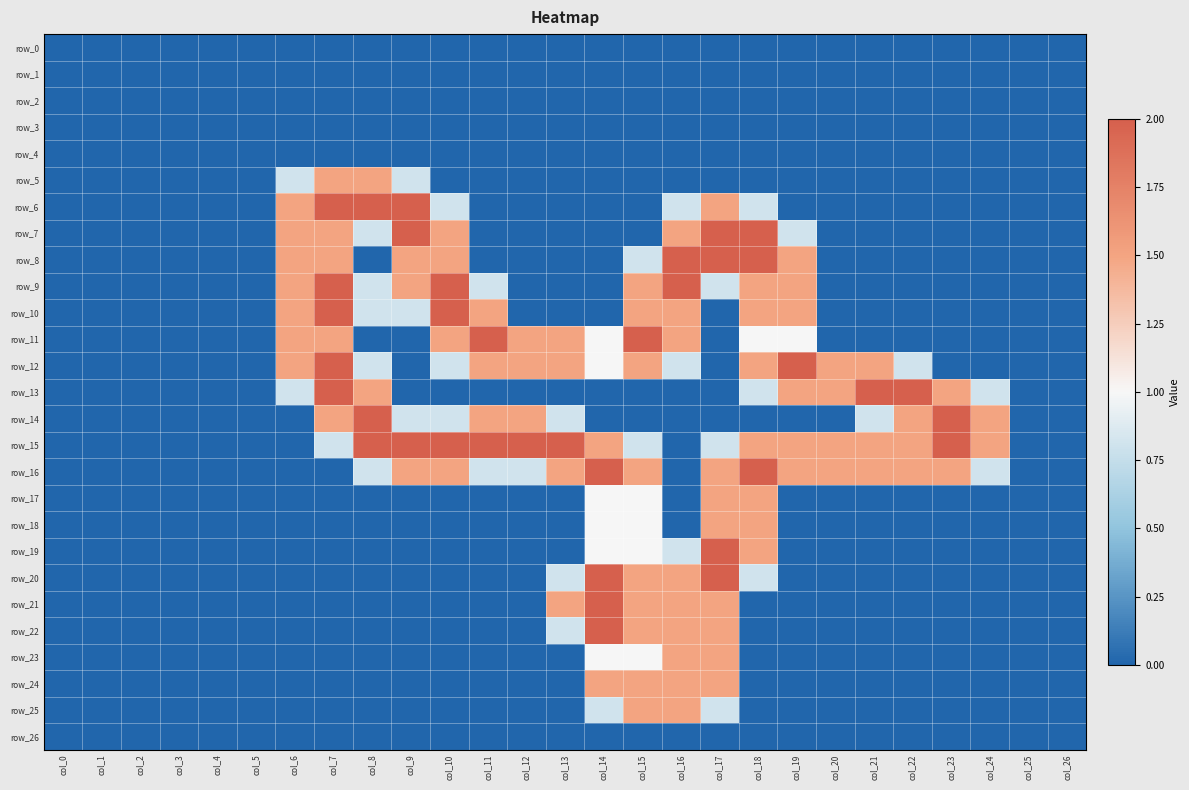

Reading left to right, list all the values displayed in this chart.

row_0: col_0=0.0	col_1=0.0	col_2=0.0	col_3=0.0	col_4=0.0	col_5=0.0	col_6=0.0	col_7=0.0	col_8=0.0	col_9=0.0	col_10=0.0	col_11=0.0	col_12=0.0	col_13=0.0	col_14=0.0	col_15=0.0	col_16=0.0	col_17=0.0	col_18=0.0	col_19=0.0	col_20=0.0	col_21=0.0	col_22=0.0	col_23=0.0	col_24=0.0	col_25=0.0	col_26=0.0
row_1: col_0=0.0	col_1=0.0	col_2=0.0	col_3=0.0	col_4=0.0	col_5=0.0	col_6=0.0	col_7=0.0	col_8=0.0	col_9=0.0	col_10=0.0	col_11=0.0	col_12=0.0	col_13=0.0	col_14=0.0	col_15=0.0	col_16=0.0	col_17=0.0	col_18=0.0	col_19=0.0	col_20=0.0	col_21=0.0	col_22=0.0	col_23=0.0	col_24=0.0	col_25=0.0	col_26=0.0
row_2: col_0=0.0	col_1=0.0	col_2=0.0	col_3=0.0	col_4=0.0	col_5=0.0	col_6=0.0	col_7=0.0	col_8=0.0	col_9=0.0	col_10=0.0	col_11=0.0	col_12=0.0	col_13=0.0	col_14=0.0	col_15=0.0	col_16=0.0	col_17=0.0	col_18=0.0	col_19=0.0	col_20=0.0	col_21=0.0	col_22=0.0	col_23=0.0	col_24=0.0	col_25=0.0	col_26=0.0
row_3: col_0=0.0	col_1=0.0	col_2=0.0	col_3=0.0	col_4=0.0	col_5=0.0	col_6=0.0	col_7=0.0	col_8=0.0	col_9=0.0	col_10=0.0	col_11=0.0	col_12=0.0	col_13=0.0	col_14=0.0	col_15=0.0	col_16=0.0	col_17=0.0	col_18=0.0	col_19=0.0	col_20=0.0	col_21=0.0	col_22=0.0	col_23=0.0	col_24=0.0	col_25=0.0	col_26=0.0
row_4: col_0=0.0	col_1=0.0	col_2=0.0	col_3=0.0	col_4=0.0	col_5=0.0	col_6=0.0	col_7=0.0	col_8=0.0	col_9=0.0	col_10=0.0	col_11=0.0	col_12=0.0	col_13=0.0	col_14=0.0	col_15=0.0	col_16=0.0	col_17=0.0	col_18=0.0	col_19=0.0	col_20=0.0	col_21=0.0	col_22=0.0	col_23=0.0	col_24=0.0	col_25=0.0	col_26=0.0
row_5: col_0=0.0	col_1=0.0	col_2=0.0	col_3=0.0	col_4=0.0	col_5=0.0	col_6=0.8	col_7=1.5	col_8=1.5	col_9=0.8	col_10=0.0	col_11=0.0	col_12=0.0	col_13=0.0	col_14=0.0	col_15=0.0	col_16=0.0	col_17=0.0	col_18=0.0	col_19=0.0	col_20=0.0	col_21=0.0	col_22=0.0	col_23=0.0	col_24=0.0	col_25=0.0	col_26=0.0
row_6: col_0=0.0	col_1=0.0	col_2=0.0	col_3=0.0	col_4=0.0	col_5=0.0	col_6=1.5	col_7=2.0	col_8=2.0	col_9=2.0	col_10=0.8	col_11=0.0	col_12=0.0	col_13=0.0	col_14=0.0	col_15=0.0	col_16=0.8	col_17=1.5	col_18=0.8	col_19=0.0	col_20=0.0	col_21=0.0	col_22=0.0	col_23=0.0	col_24=0.0	col_25=0.0	col_26=0.0
row_7: col_0=0.0	col_1=0.0	col_2=0.0	col_3=0.0	col_4=0.0	col_5=0.0	col_6=1.5	col_7=1.5	col_8=0.8	col_9=2.0	col_10=1.5	col_11=0.0	col_12=0.0	col_13=0.0	col_14=0.0	col_15=0.0	col_16=1.5	col_17=2.0	col_18=2.0	col_19=0.8	col_20=0.0	col_21=0.0	col_22=0.0	col_23=0.0	col_24=0.0	col_25=0.0	col_26=0.0
row_8: col_0=0.0	col_1=0.0	col_2=0.0	col_3=0.0	col_4=0.0	col_5=0.0	col_6=1.5	col_7=1.5	col_8=0.0	col_9=1.5	col_10=1.5	col_11=0.0	col_12=0.0	col_13=0.0	col_14=0.0	col_15=0.8	col_16=2.0	col_17=2.0	col_18=2.0	col_19=1.5	col_20=0.0	col_21=0.0	col_22=0.0	col_23=0.0	col_24=0.0	col_25=0.0	col_26=0.0
row_9: col_0=0.0	col_1=0.0	col_2=0.0	col_3=0.0	col_4=0.0	col_5=0.0	col_6=1.5	col_7=2.0	col_8=0.8	col_9=1.5	col_10=2.0	col_11=0.8	col_12=0.0	col_13=0.0	col_14=0.0	col_15=1.5	col_16=2.0	col_17=0.8	col_18=1.5	col_19=1.5	col_20=0.0	col_21=0.0	col_22=0.0	col_23=0.0	col_24=0.0	col_25=0.0	col_26=0.0
row_10: col_0=0.0	col_1=0.0	col_2=0.0	col_3=0.0	col_4=0.0	col_5=0.0	col_6=1.5	col_7=2.0	col_8=0.8	col_9=0.8	col_10=2.0	col_11=1.5	col_12=0.0	col_13=0.0	col_14=0.0	col_15=1.5	col_16=1.5	col_17=0.0	col_18=1.5	col_19=1.5	col_20=0.0	col_21=0.0	col_22=0.0	col_23=0.0	col_24=0.0	col_25=0.0	col_26=0.0
row_11: col_0=0.0	col_1=0.0	col_2=0.0	col_3=0.0	col_4=0.0	col_5=0.0	col_6=1.5	col_7=1.5	col_8=0.0	col_9=0.0	col_10=1.5	col_11=2.0	col_12=1.5	col_13=1.5	col_14=1.0	col_15=2.0	col_16=1.5	col_17=0.0	col_18=1.0	col_19=1.0	col_20=0.0	col_21=0.0	col_22=0.0	col_23=0.0	col_24=0.0	col_25=0.0	col_26=0.0
row_12: col_0=0.0	col_1=0.0	col_2=0.0	col_3=0.0	col_4=0.0	col_5=0.0	col_6=1.5	col_7=2.0	col_8=0.8	col_9=0.0	col_10=0.8	col_11=1.5	col_12=1.5	col_13=1.5	col_14=1.0	col_15=1.5	col_16=0.8	col_17=0.0	col_18=1.5	col_19=2.0	col_20=1.5	col_21=1.5	col_22=0.8	col_23=0.0	col_24=0.0	col_25=0.0	col_26=0.0
row_13: col_0=0.0	col_1=0.0	col_2=0.0	col_3=0.0	col_4=0.0	col_5=0.0	col_6=0.8	col_7=2.0	col_8=1.5	col_9=0.0	col_10=0.0	col_11=0.0	col_12=0.0	col_13=0.0	col_14=0.0	col_15=0.0	col_16=0.0	col_17=0.0	col_18=0.8	col_19=1.5	col_20=1.5	col_21=2.0	col_22=2.0	col_23=1.5	col_24=0.8	col_25=0.0	col_26=0.0
row_14: col_0=0.0	col_1=0.0	col_2=0.0	col_3=0.0	col_4=0.0	col_5=0.0	col_6=0.0	col_7=1.5	col_8=2.0	col_9=0.8	col_10=0.8	col_11=1.5	col_12=1.5	col_13=0.8	col_14=0.0	col_15=0.0	col_16=0.0	col_17=0.0	col_18=0.0	col_19=0.0	col_20=0.0	col_21=0.8	col_22=1.5	col_23=2.0	col_24=1.5	col_25=0.0	col_26=0.0
row_15: col_0=0.0	col_1=0.0	col_2=0.0	col_3=0.0	col_4=0.0	col_5=0.0	col_6=0.0	col_7=0.8	col_8=2.0	col_9=2.0	col_10=2.0	col_11=2.0	col_12=2.0	col_13=2.0	col_14=1.5	col_15=0.8	col_16=0.0	col_17=0.8	col_18=1.5	col_19=1.5	col_20=1.5	col_21=1.5	col_22=1.5	col_23=2.0	col_24=1.5	col_25=0.0	col_26=0.0
row_16: col_0=0.0	col_1=0.0	col_2=0.0	col_3=0.0	col_4=0.0	col_5=0.0	col_6=0.0	col_7=0.0	col_8=0.8	col_9=1.5	col_10=1.5	col_11=0.8	col_12=0.8	col_13=1.5	col_14=2.0	col_15=1.5	col_16=0.0	col_17=1.5	col_18=2.0	col_19=1.5	col_20=1.5	col_21=1.5	col_22=1.5	col_23=1.5	col_24=0.8	col_25=0.0	col_26=0.0
row_17: col_0=0.0	col_1=0.0	col_2=0.0	col_3=0.0	col_4=0.0	col_5=0.0	col_6=0.0	col_7=0.0	col_8=0.0	col_9=0.0	col_10=0.0	col_11=0.0	col_12=0.0	col_13=0.0	col_14=1.0	col_15=1.0	col_16=0.0	col_17=1.5	col_18=1.5	col_19=0.0	col_20=0.0	col_21=0.0	col_22=0.0	col_23=0.0	col_24=0.0	col_25=0.0	col_26=0.0
row_18: col_0=0.0	col_1=0.0	col_2=0.0	col_3=0.0	col_4=0.0	col_5=0.0	col_6=0.0	col_7=0.0	col_8=0.0	col_9=0.0	col_10=0.0	col_11=0.0	col_12=0.0	col_13=0.0	col_14=1.0	col_15=1.0	col_16=0.0	col_17=1.5	col_18=1.5	col_19=0.0	col_20=0.0	col_21=0.0	col_22=0.0	col_23=0.0	col_24=0.0	col_25=0.0	col_26=0.0
row_19: col_0=0.0	col_1=0.0	col_2=0.0	col_3=0.0	col_4=0.0	col_5=0.0	col_6=0.0	col_7=0.0	col_8=0.0	col_9=0.0	col_10=0.0	col_11=0.0	col_12=0.0	col_13=0.0	col_14=1.0	col_15=1.0	col_16=0.8	col_17=2.0	col_18=1.5	col_19=0.0	col_20=0.0	col_21=0.0	col_22=0.0	col_23=0.0	col_24=0.0	col_25=0.0	col_26=0.0
row_20: col_0=0.0	col_1=0.0	col_2=0.0	col_3=0.0	col_4=0.0	col_5=0.0	col_6=0.0	col_7=0.0	col_8=0.0	col_9=0.0	col_10=0.0	col_11=0.0	col_12=0.0	col_13=0.8	col_14=2.0	col_15=1.5	col_16=1.5	col_17=2.0	col_18=0.8	col_19=0.0	col_20=0.0	col_21=0.0	col_22=0.0	col_23=0.0	col_24=0.0	col_25=0.0	col_26=0.0
row_21: col_0=0.0	col_1=0.0	col_2=0.0	col_3=0.0	col_4=0.0	col_5=0.0	col_6=0.0	col_7=0.0	col_8=0.0	col_9=0.0	col_10=0.0	col_11=0.0	col_12=0.0	col_13=1.5	col_14=2.0	col_15=1.5	col_16=1.5	col_17=1.5	col_18=0.0	col_19=0.0	col_20=0.0	col_21=0.0	col_22=0.0	col_23=0.0	col_24=0.0	col_25=0.0	col_26=0.0
row_22: col_0=0.0	col_1=0.0	col_2=0.0	col_3=0.0	col_4=0.0	col_5=0.0	col_6=0.0	col_7=0.0	col_8=0.0	col_9=0.0	col_10=0.0	col_11=0.0	col_12=0.0	col_13=0.8	col_14=2.0	col_15=1.5	col_16=1.5	col_17=1.5	col_18=0.0	col_19=0.0	col_20=0.0	col_21=0.0	col_22=0.0	col_23=0.0	col_24=0.0	col_25=0.0	col_26=0.0
row_23: col_0=0.0	col_1=0.0	col_2=0.0	col_3=0.0	col_4=0.0	col_5=0.0	col_6=0.0	col_7=0.0	col_8=0.0	col_9=0.0	col_10=0.0	col_11=0.0	col_12=0.0	col_13=0.0	col_14=1.0	col_15=1.0	col_16=1.5	col_17=1.5	col_18=0.0	col_19=0.0	col_20=0.0	col_21=0.0	col_22=0.0	col_23=0.0	col_24=0.0	col_25=0.0	col_26=0.0
row_24: col_0=0.0	col_1=0.0	col_2=0.0	col_3=0.0	col_4=0.0	col_5=0.0	col_6=0.0	col_7=0.0	col_8=0.0	col_9=0.0	col_10=0.0	col_11=0.0	col_12=0.0	col_13=0.0	col_14=1.5	col_15=1.5	col_16=1.5	col_17=1.5	col_18=0.0	col_19=0.0	col_20=0.0	col_21=0.0	col_22=0.0	col_23=0.0	col_24=0.0	col_25=0.0	col_26=0.0
row_25: col_0=0.0	col_1=0.0	col_2=0.0	col_3=0.0	col_4=0.0	col_5=0.0	col_6=0.0	col_7=0.0	col_8=0.0	col_9=0.0	col_10=0.0	col_11=0.0	col_12=0.0	col_13=0.0	col_14=0.8	col_15=1.5	col_16=1.5	col_17=0.8	col_18=0.0	col_19=0.0	col_20=0.0	col_21=0.0	col_22=0.0	col_23=0.0	col_24=0.0	col_25=0.0	col_26=0.0
row_26: col_0=0.0	col_1=0.0	col_2=0.0	col_3=0.0	col_4=0.0	col_5=0.0	col_6=0.0	col_7=0.0	col_8=0.0	col_9=0.0	col_10=0.0	col_11=0.0	col_12=0.0	col_13=0.0	col_14=0.0	col_15=0.0	col_16=0.0	col_17=0.0	col_18=0.0	col_19=0.0	col_20=0.0	col_21=0.0	col_22=0.0	col_23=0.0	col_24=0.0	col_25=0.0	col_26=0.0